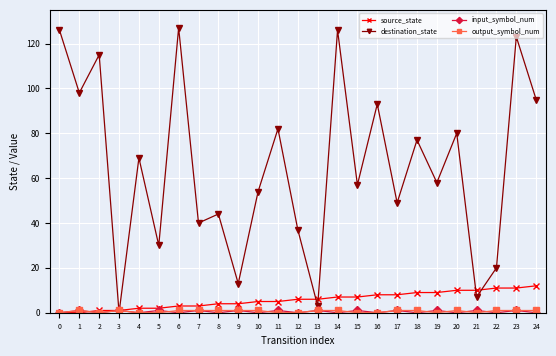

Which series has the largest range (max minus min)?

destination_state